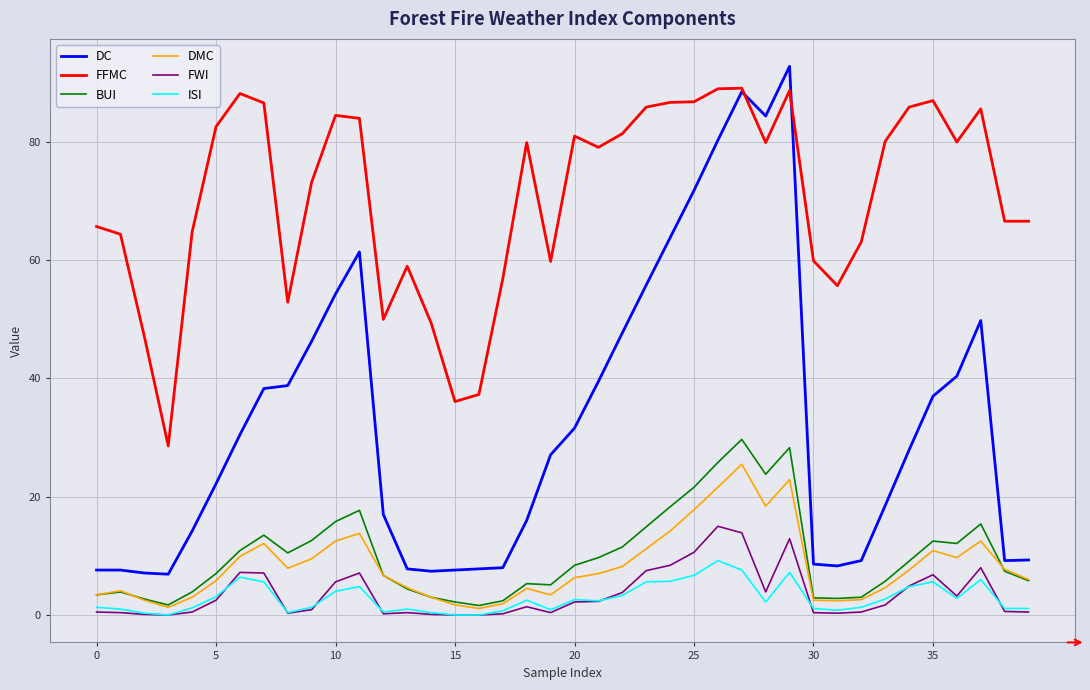

Which series has the largest total across all categories?

FFMC